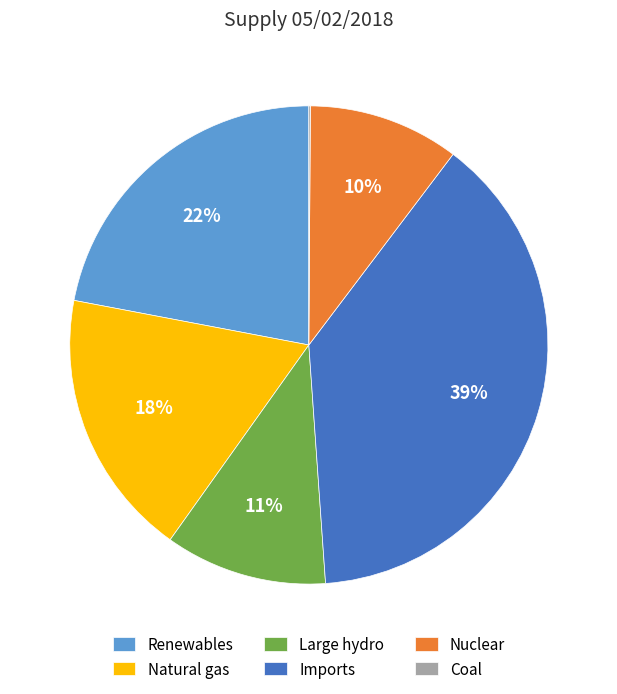

To the nearest percent, what is the average slice percentage?

17%